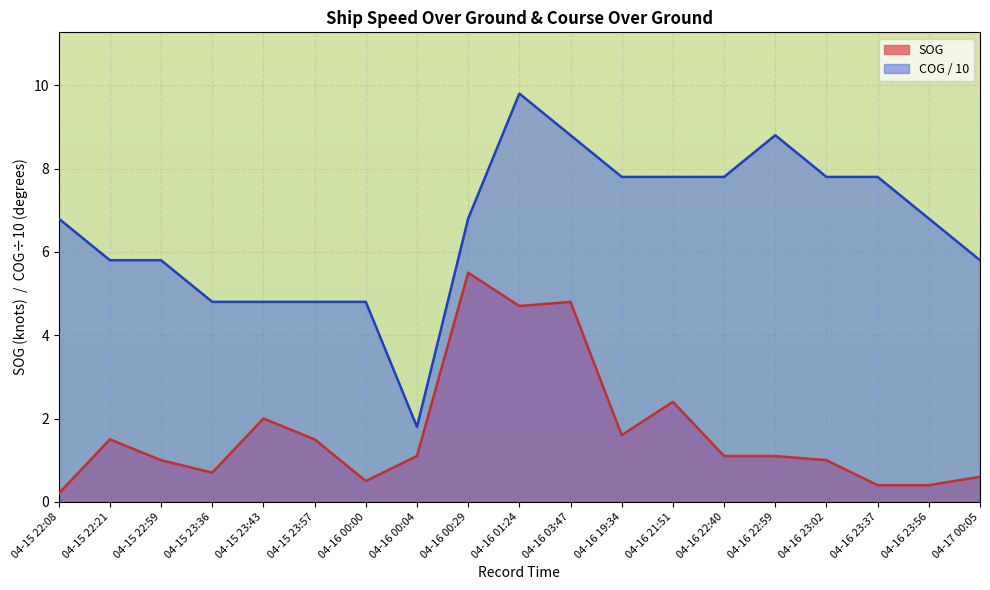

True or false: SOG has a value of 1.6 at 04-16 19:34.

True